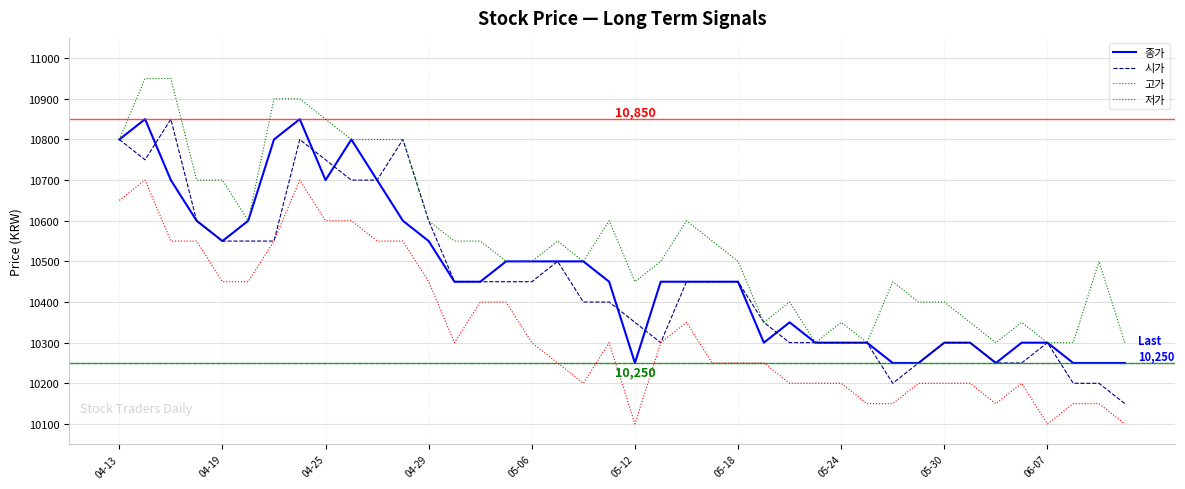

What is the difference between the second highest and second lowest values in the 종가 series?

600